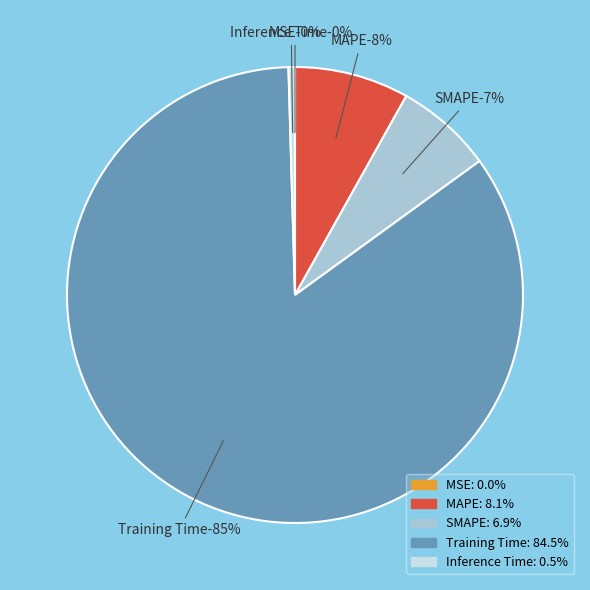

Between MAPE and SMAPE, which is larger?

MAPE